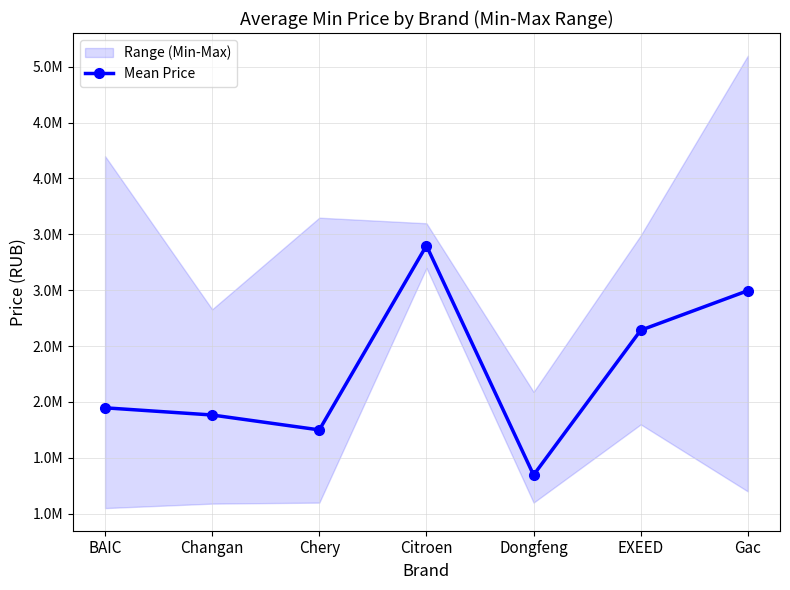

What is the label of the 6th point from the right?

Changan